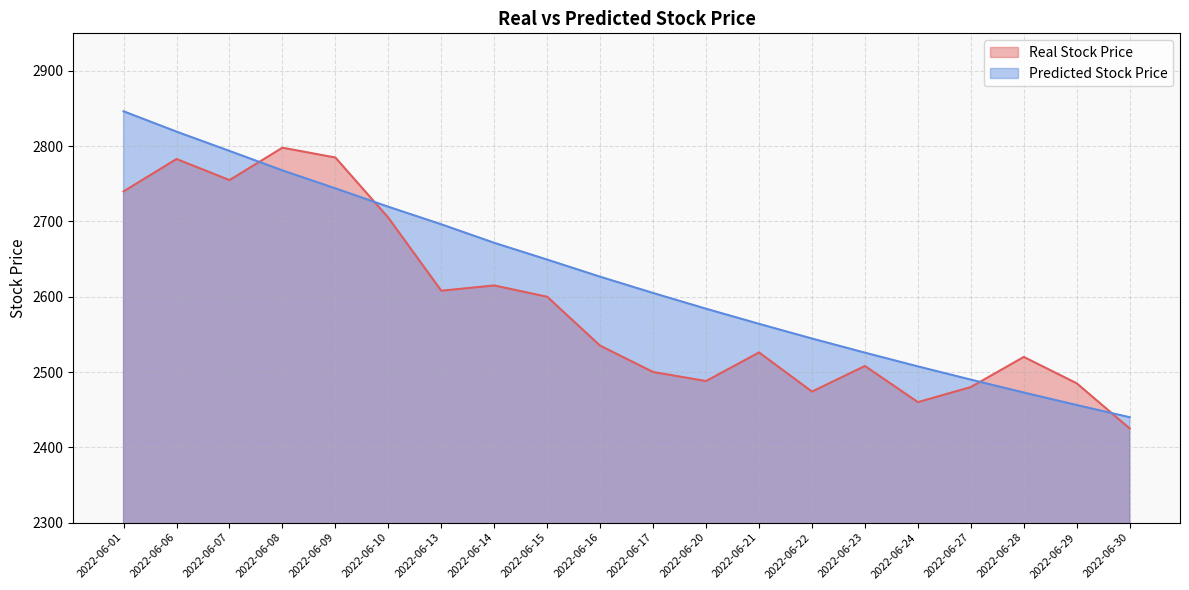

What are all the series names shown in the legend?

Real Stock Price, Predicted Stock Price